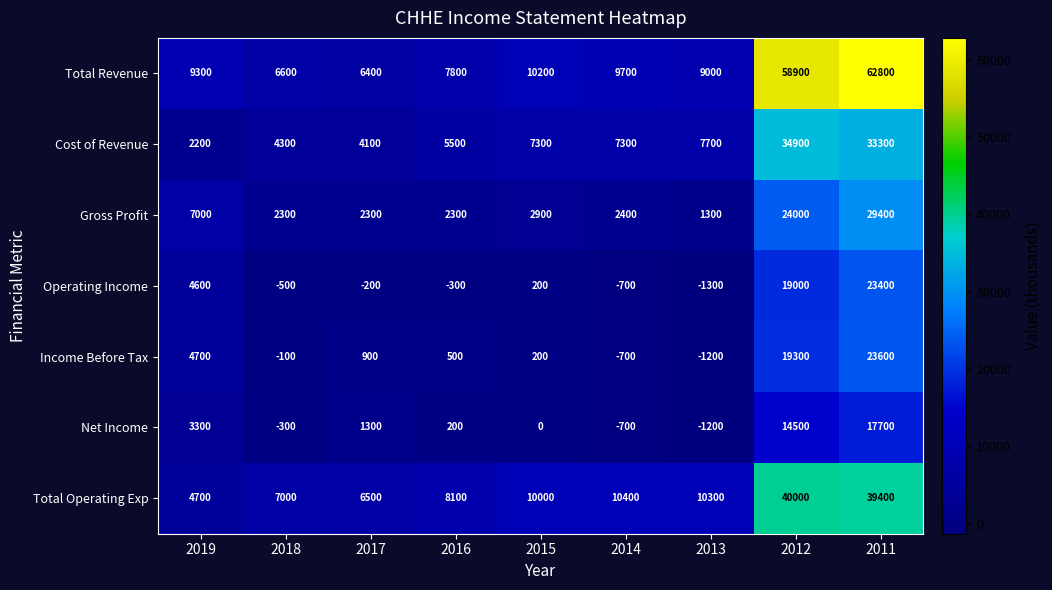

What is the difference between the second highest and minimum values in the Total Operating Exp series?

34700